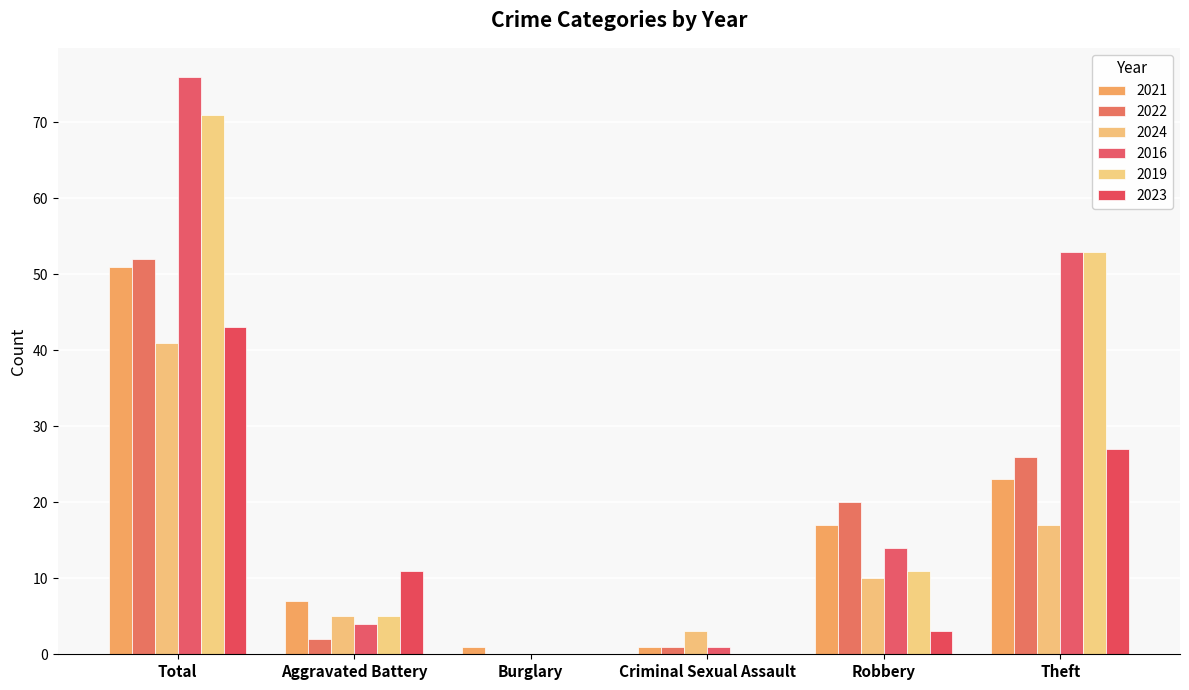

How many categories are shown in the chart?

6